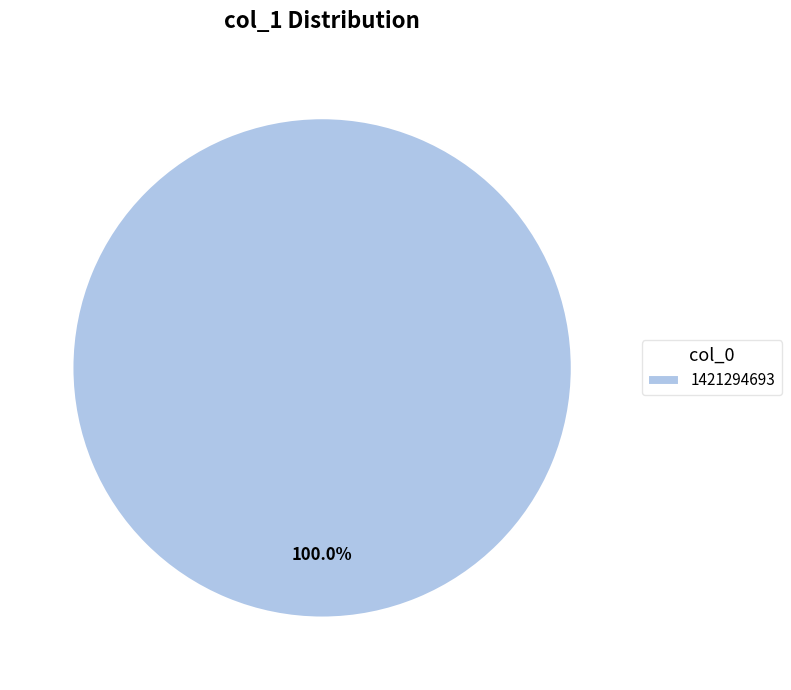

How many segments does this pie chart have?

1